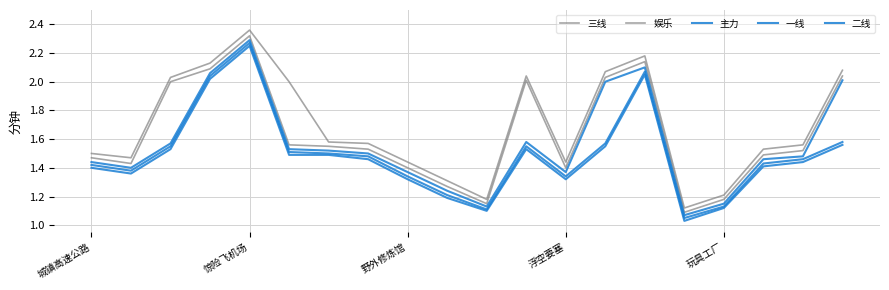

Does the chart have visible grid lines?

Yes